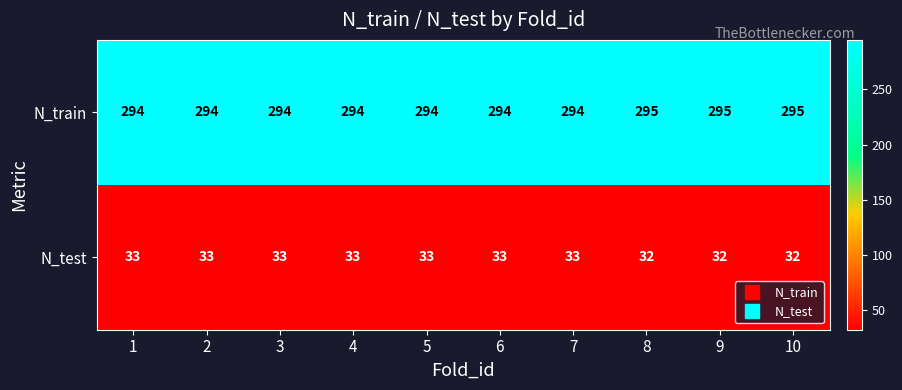

At how many categories does at least one series exceed 96?

10